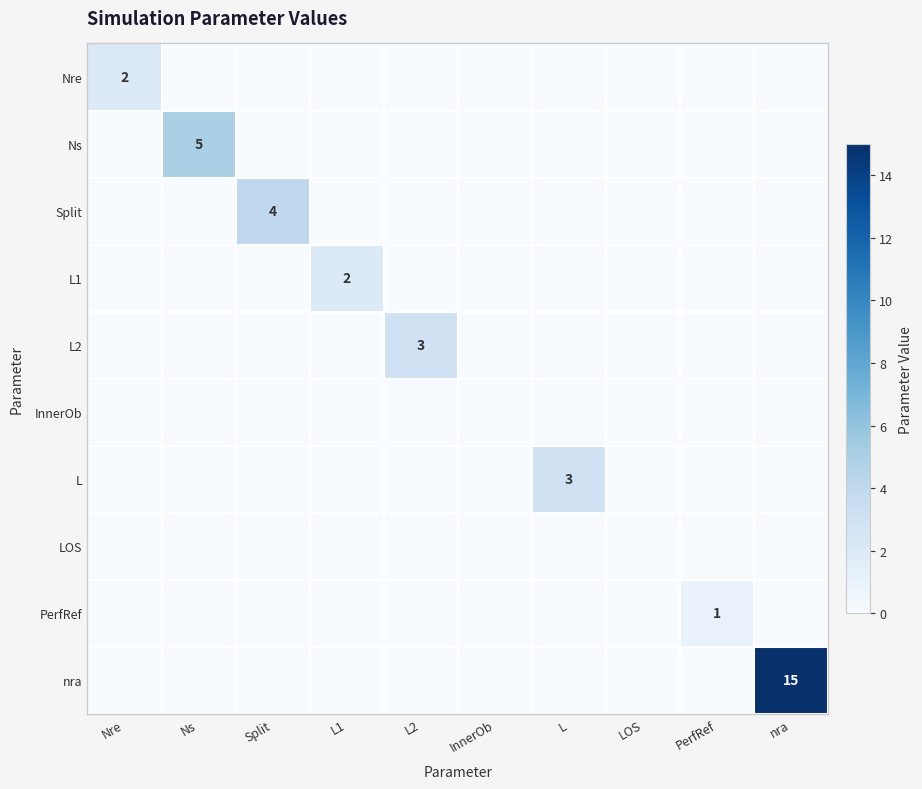

The value of L1 at L1 is 2. True or false?

True